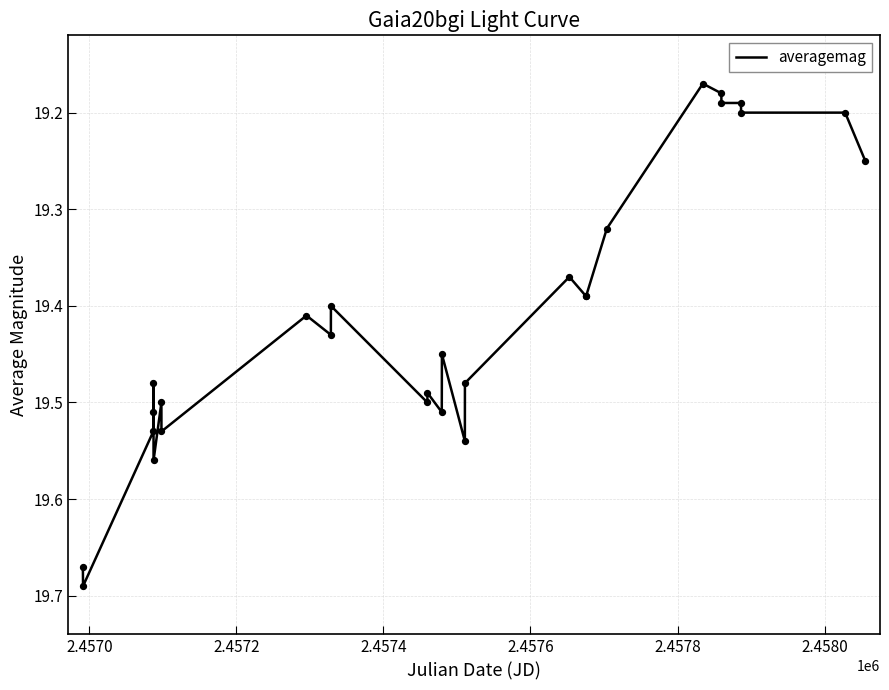

What is the difference between the maximum and minimum values?

0.5